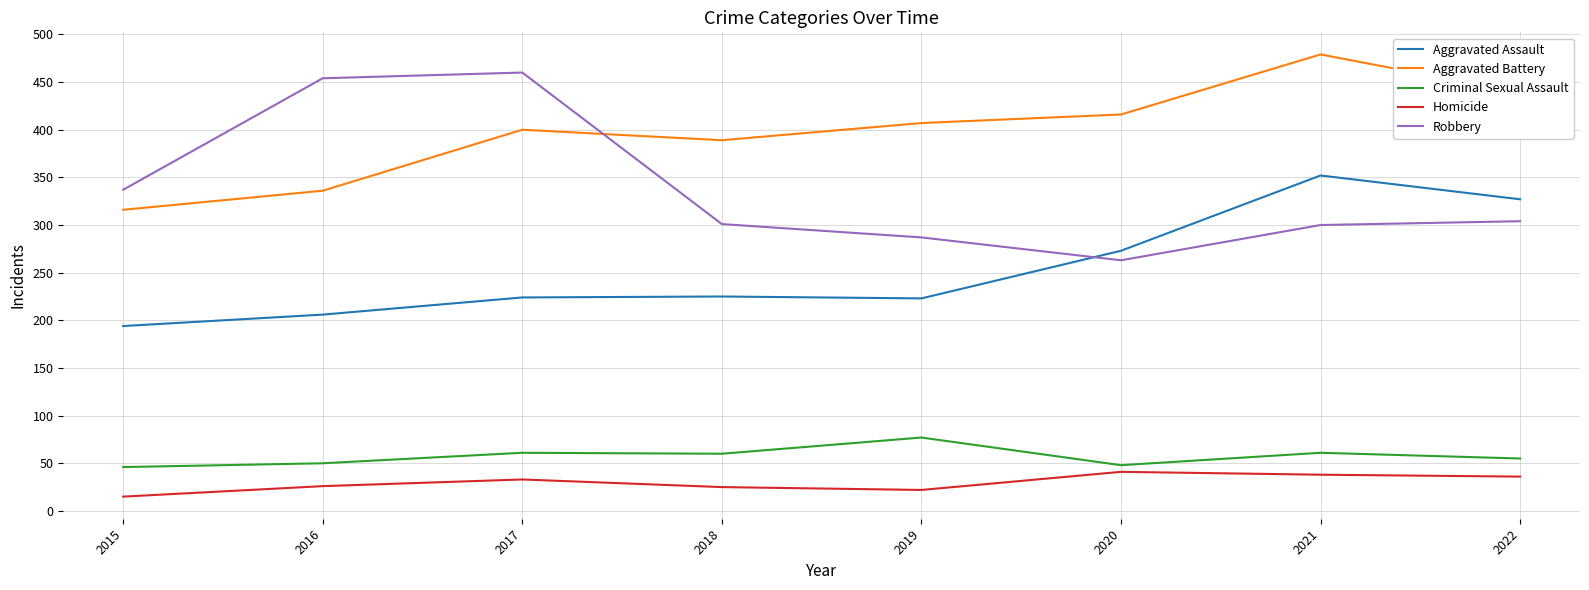

Is it true that Aggravated Battery equals 407 at 2019?

True